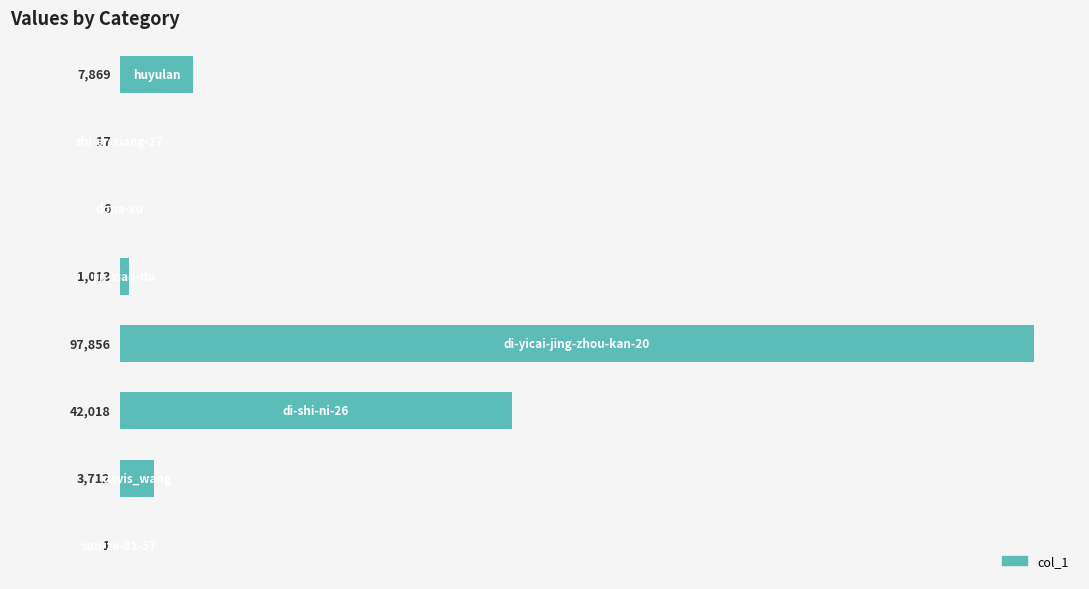

What is the maximum value shown in the chart?

97856